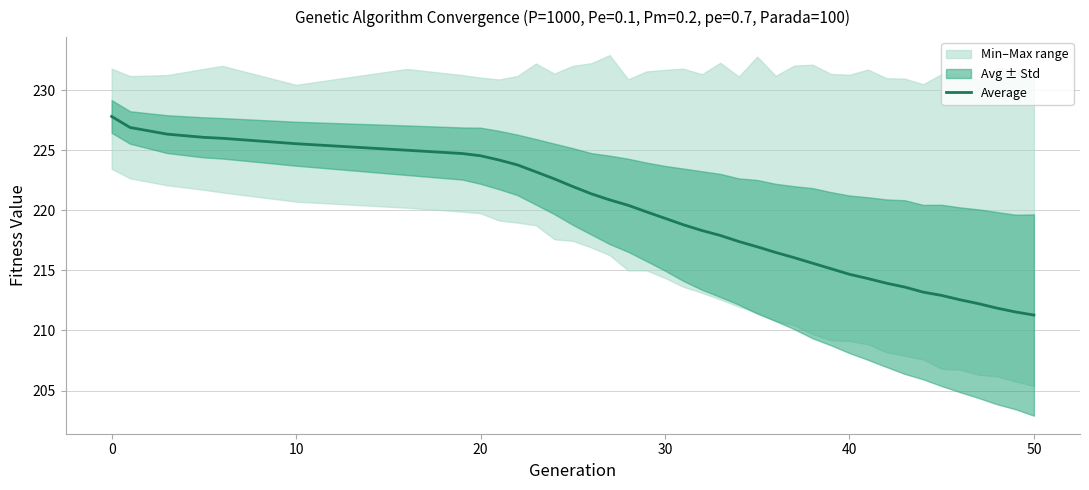

What is the lowest value of the Average series?

211.3